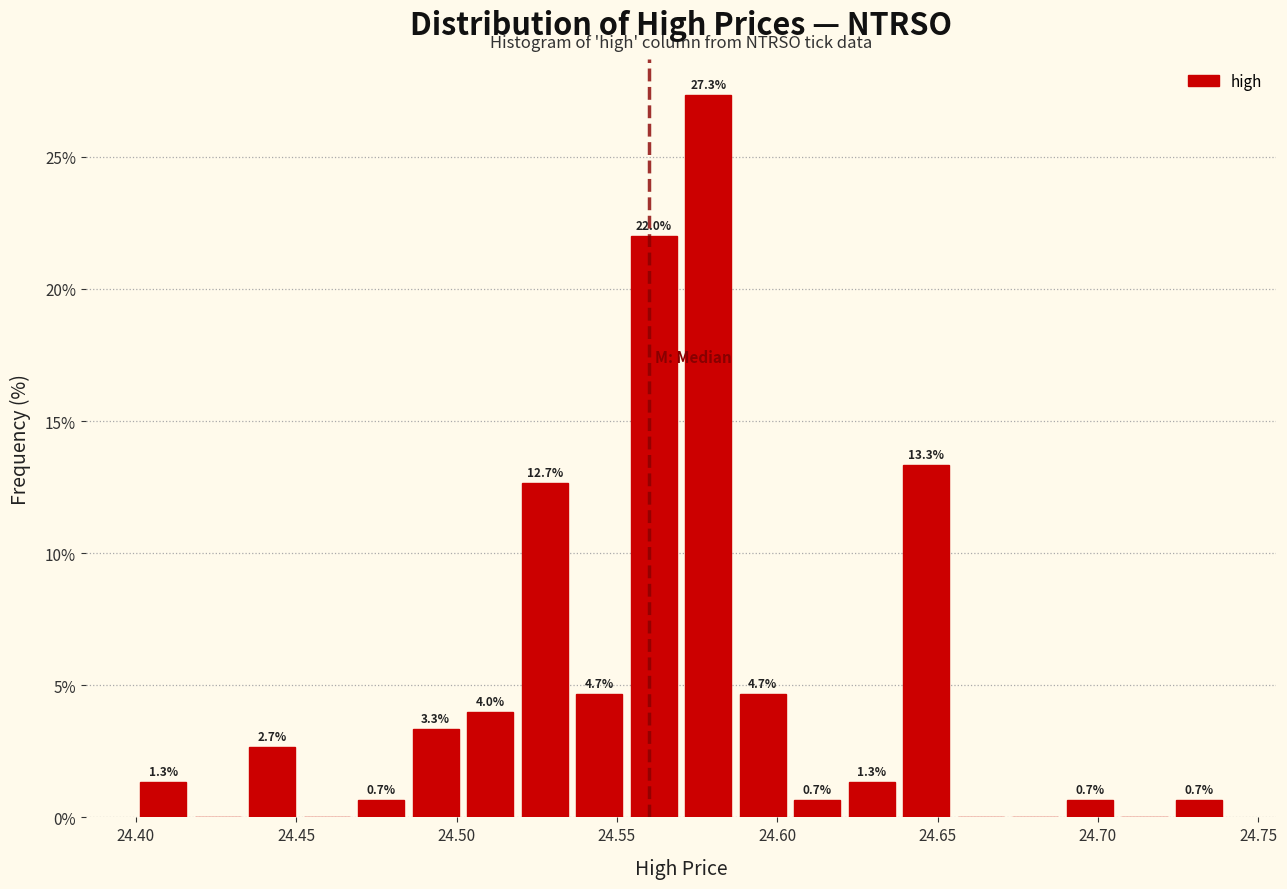

Around what value on the x-axis is the tallest bar? Give the approximate position of its centre, as read against the axis.

24.580